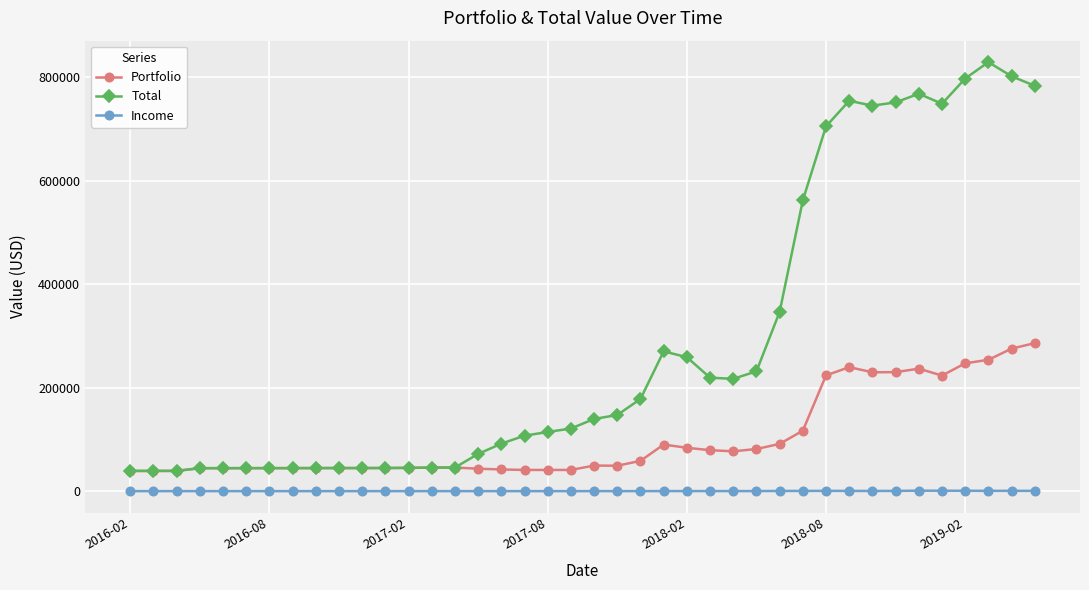

Which series has the largest total across all categories?

Total